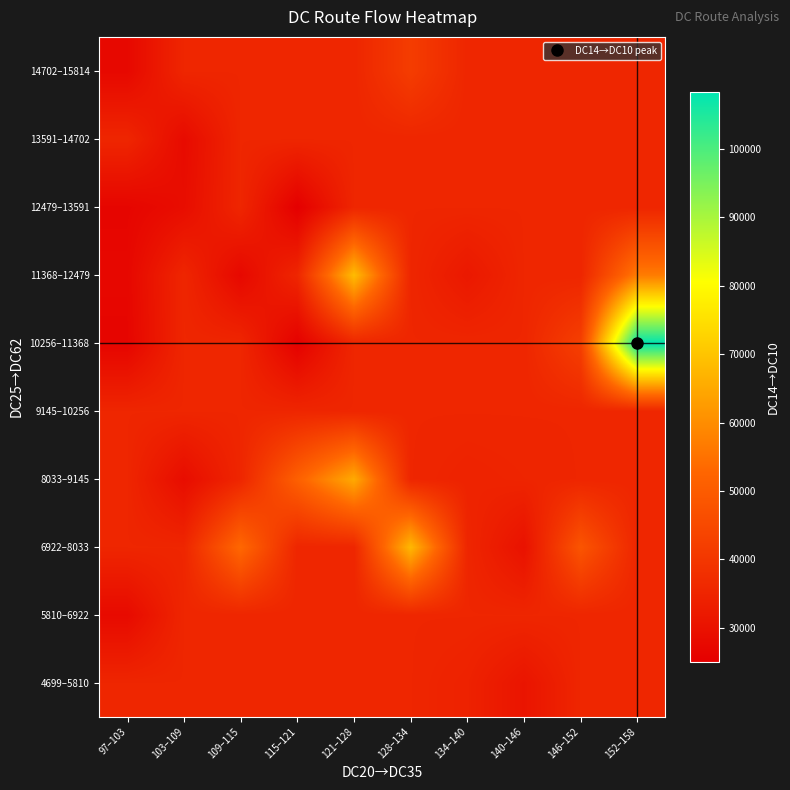

List the series in order of their peak value, lowest first.

4699–5810, 5810–6922, 9145–10256, 12479–13591, 13591–14702, 14702–15814, 8033–9145, 6922–8033, 11368–12479, 10256–11368